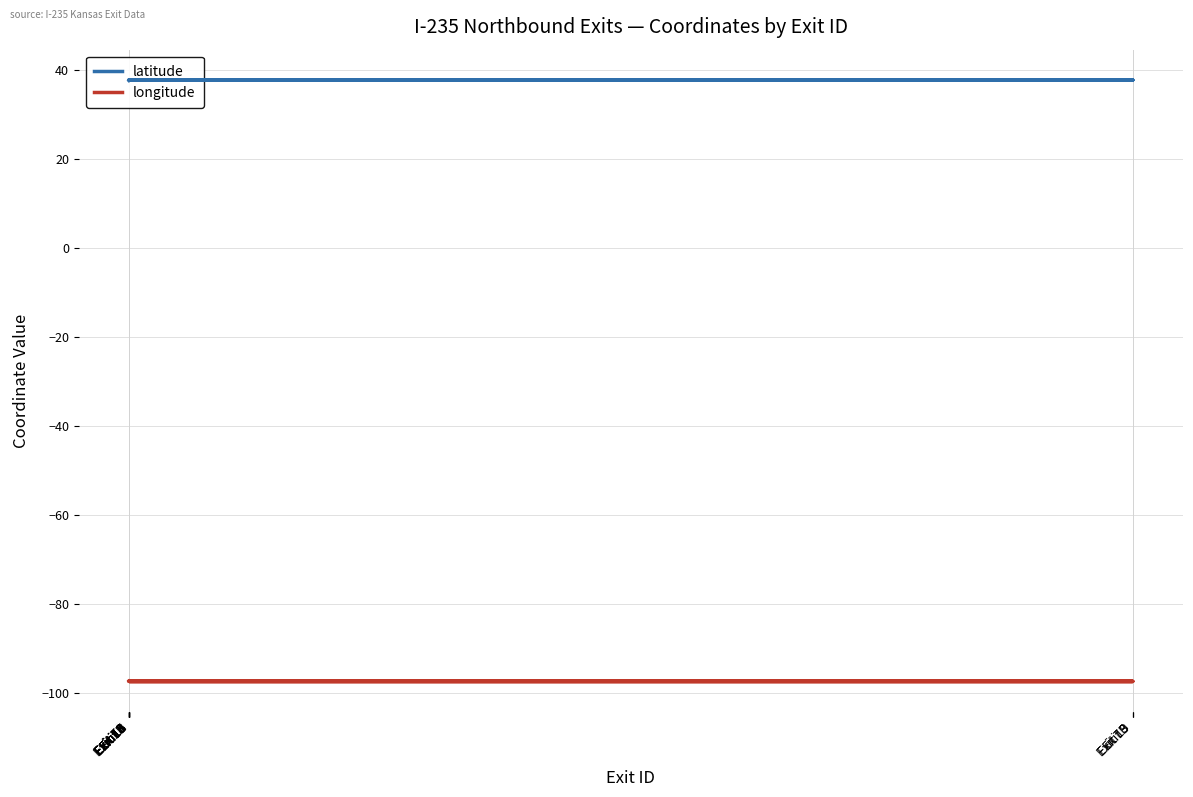

The value of latitude at Exit 10 is 37.7. True or false?

True